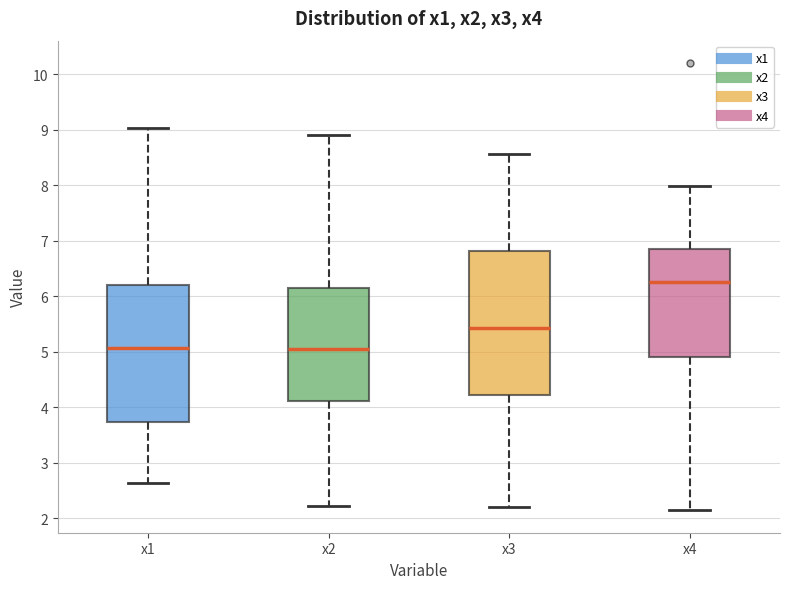

Which box is the tallest, from its lower edge to its upper edge?

x3